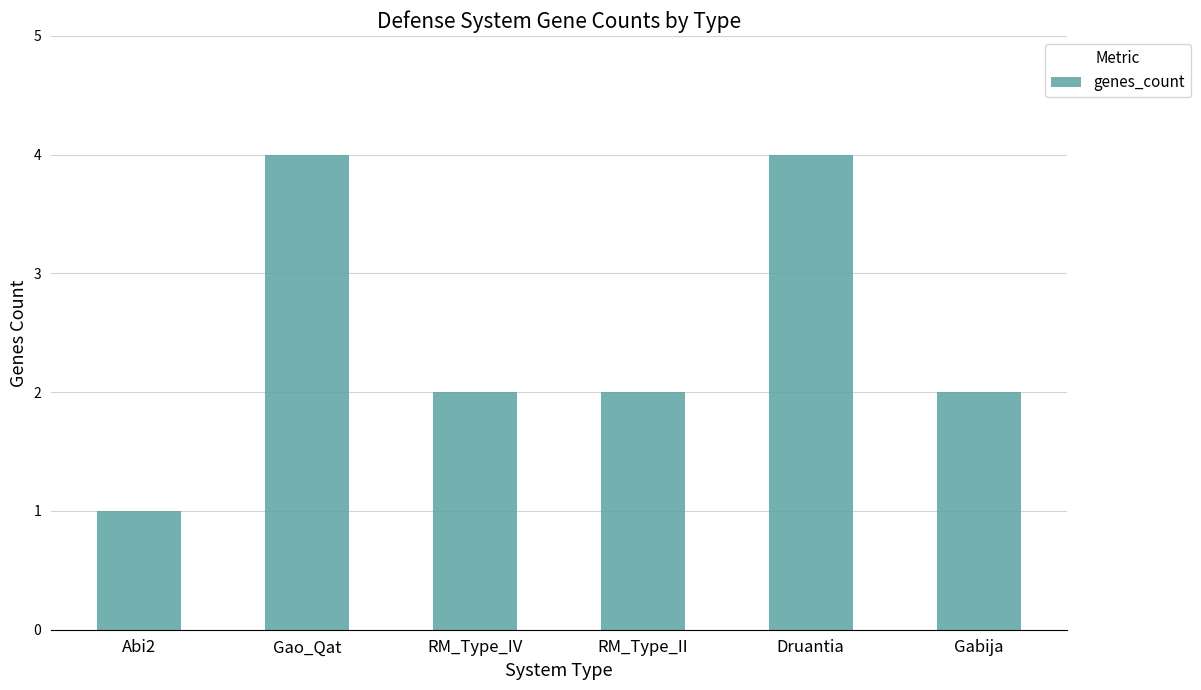

Does the chart contain any negative values?

No